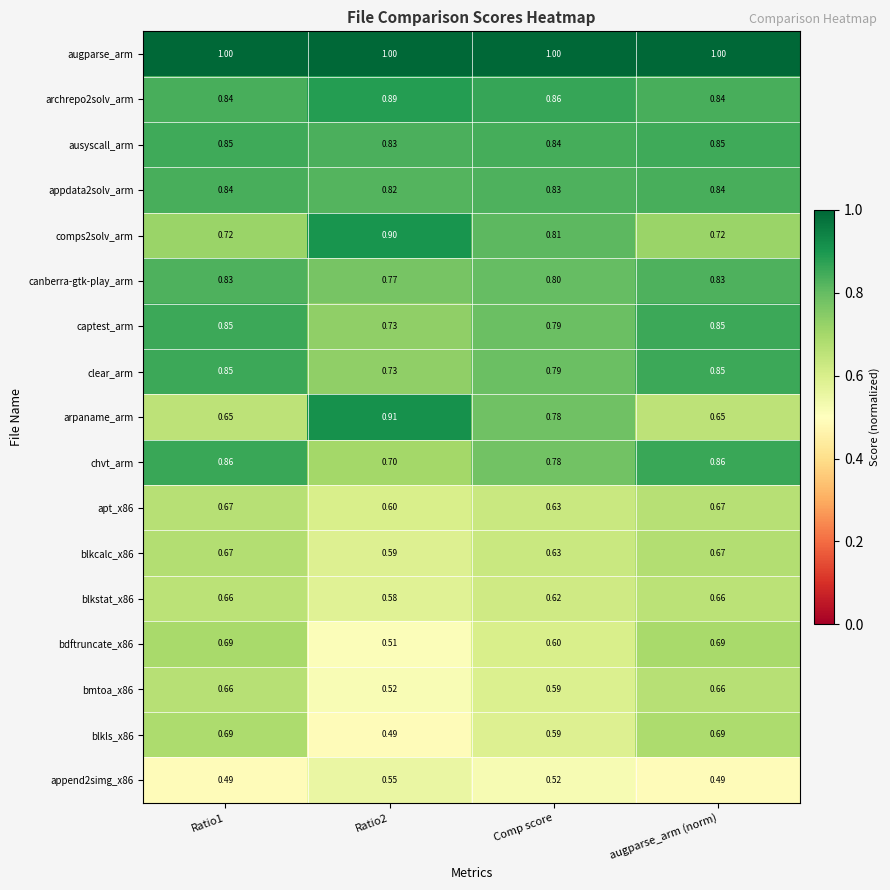

Is the value of captest_arm at Comp score greater than the value of archrepo2solv_arm at Comp score?

No